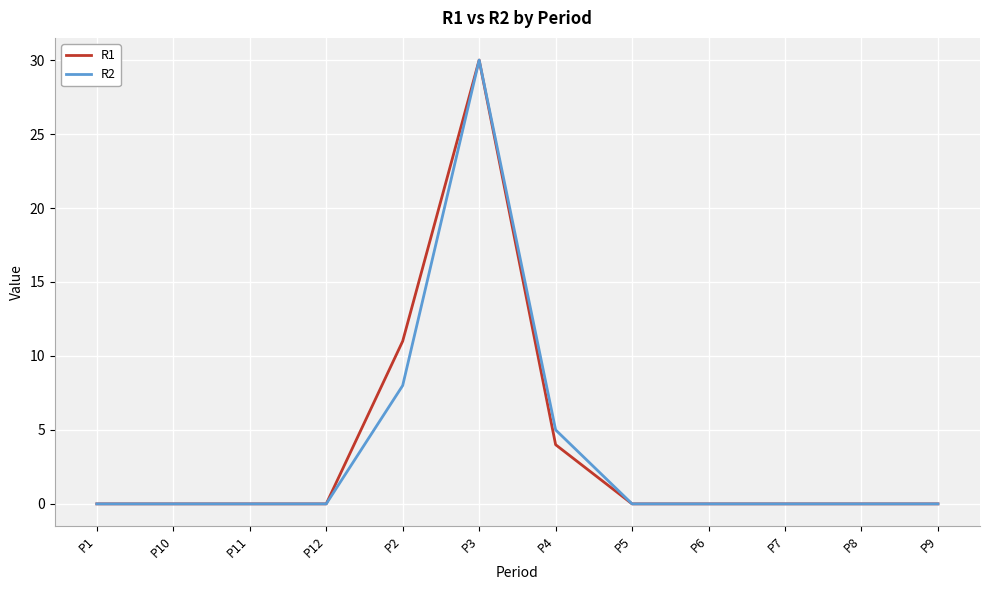

At which label does R1 reach its peak?

P3